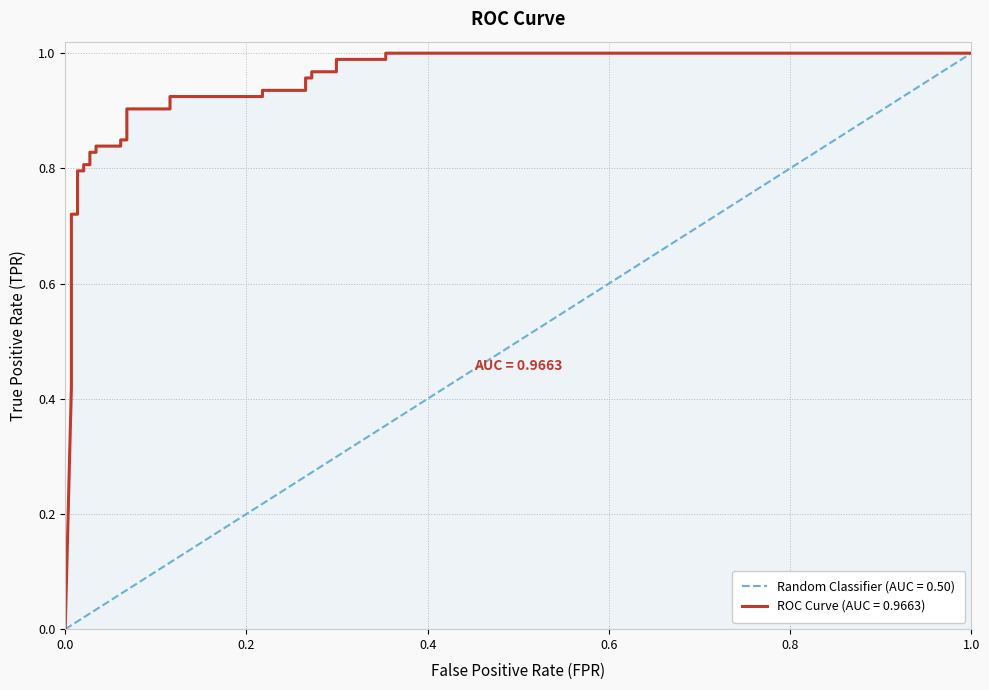

What is the difference between the second highest and minimum values?

1.0